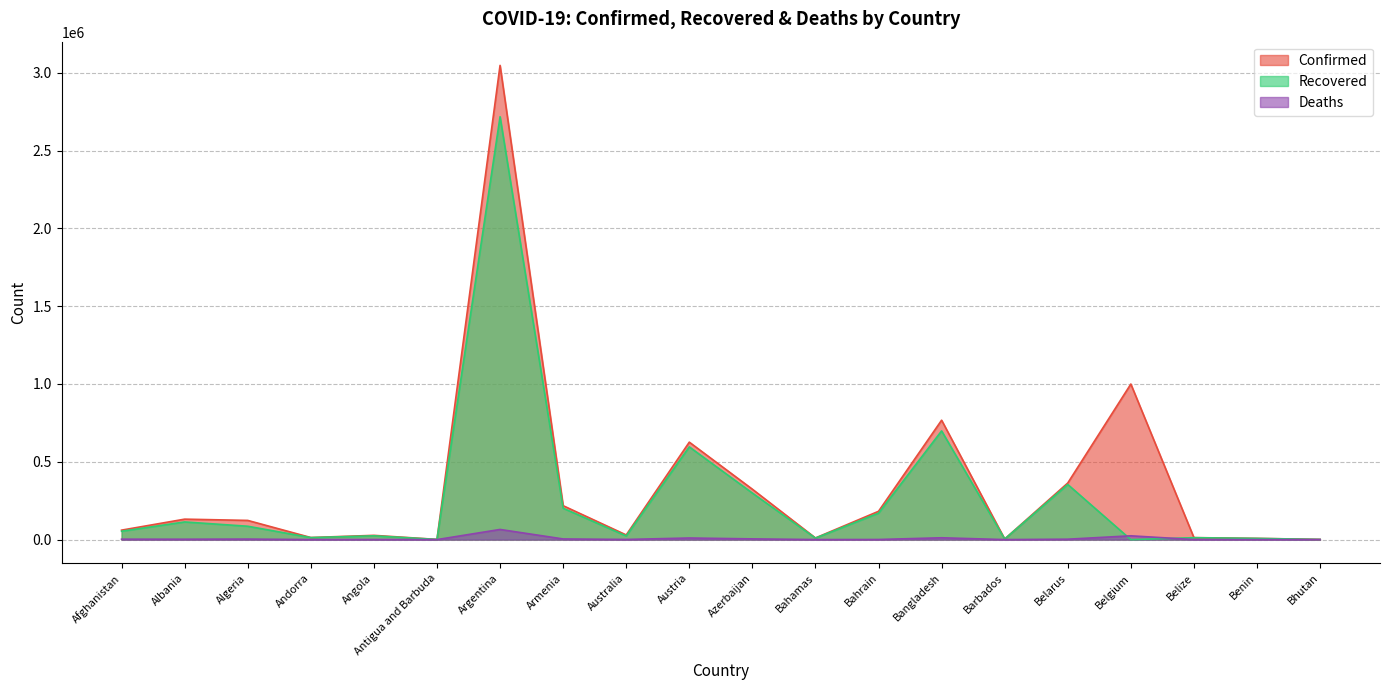

How many data points in Deaths are less than 2403?

10